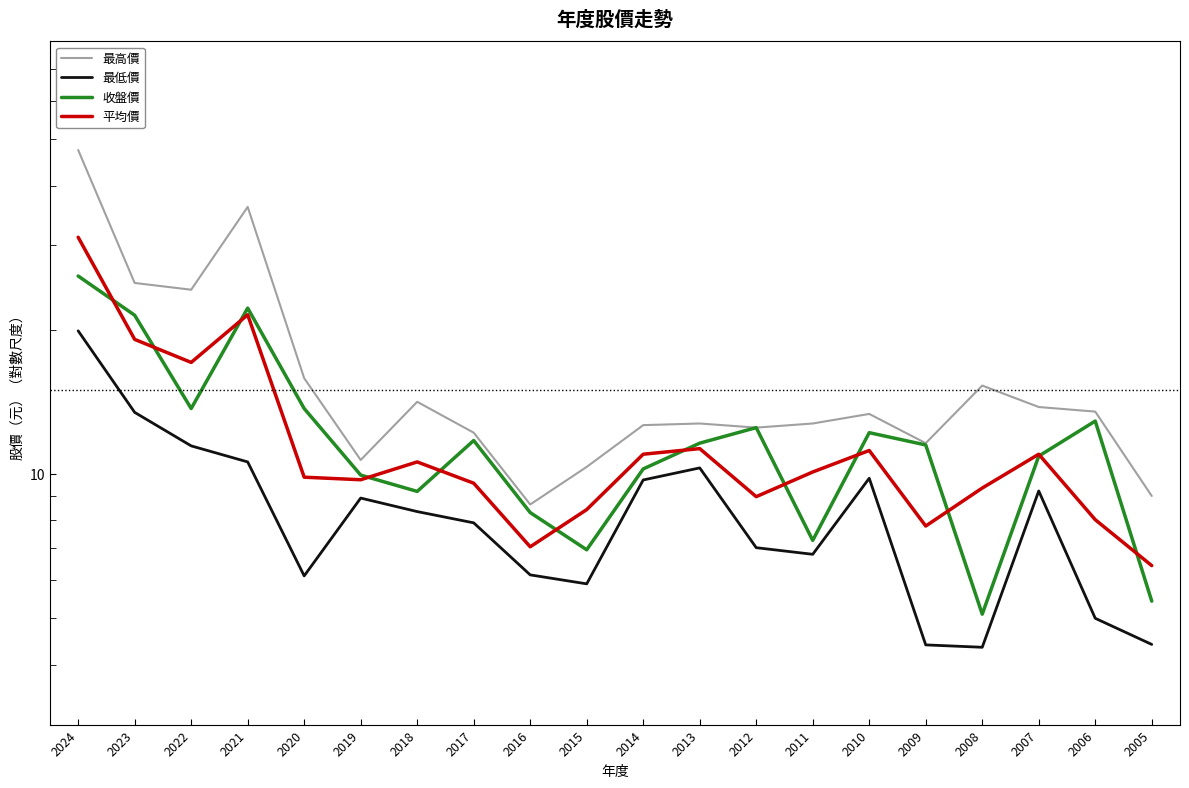

List the labels in order of 最低價 value, smallest first.

2008, 2009, 2005, 2006, 2015, 2020, 2016, 2011, 2012, 2017, 2018, 2019, 2007, 2014, 2010, 2013, 2021, 2022, 2023, 2024